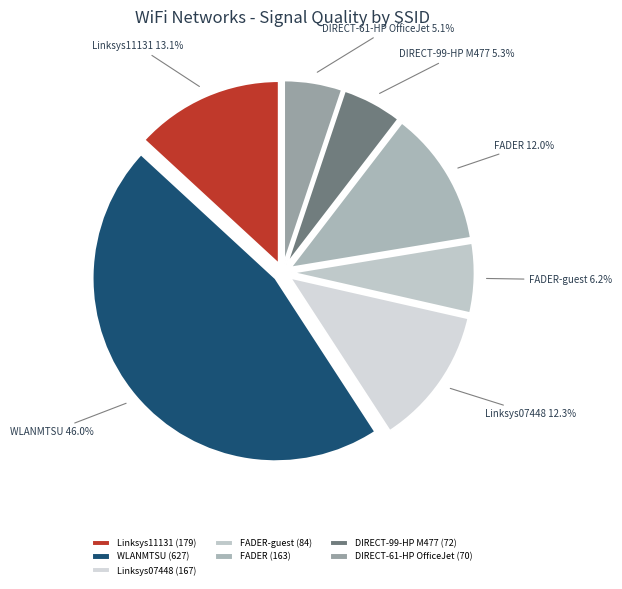

Is there any slice that represents more than half of the pie?

No